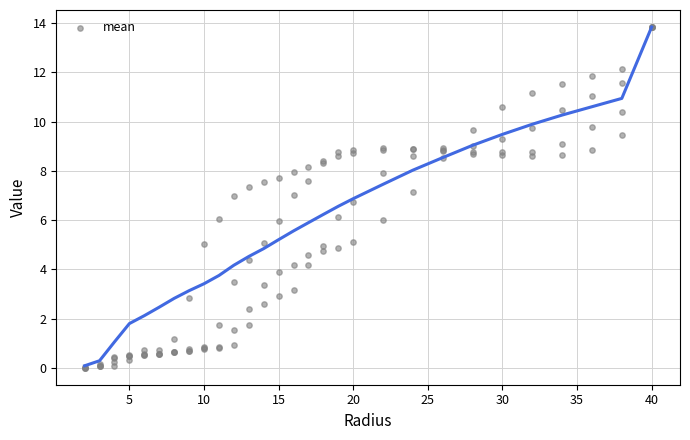

At which label does mean first exceed 5?

15